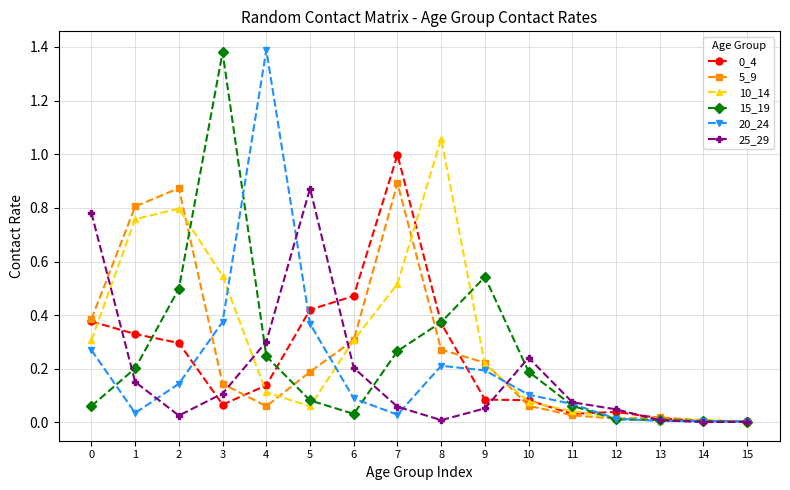

Does the chart have visible grid lines?

Yes